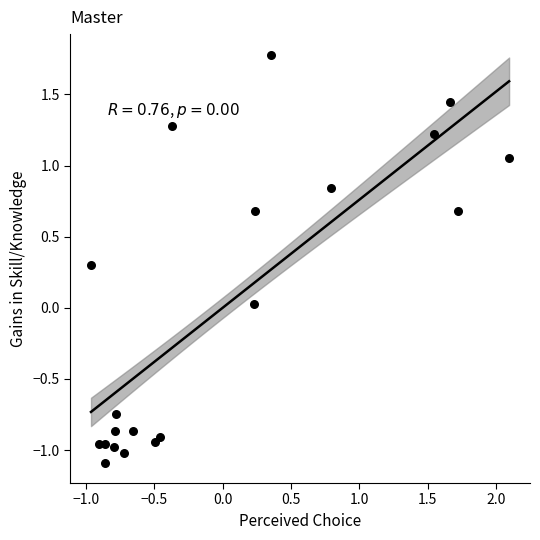

What is the range of Y values (max minus min)?

2.9